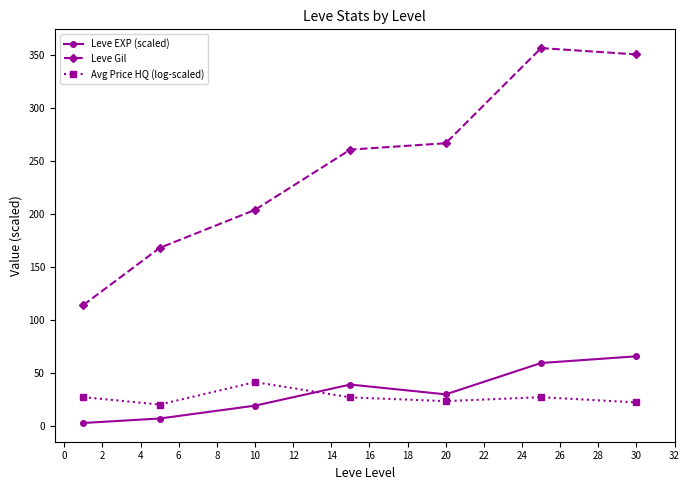

True or false: Leve Gil has more than 2 interior local peaks.

False